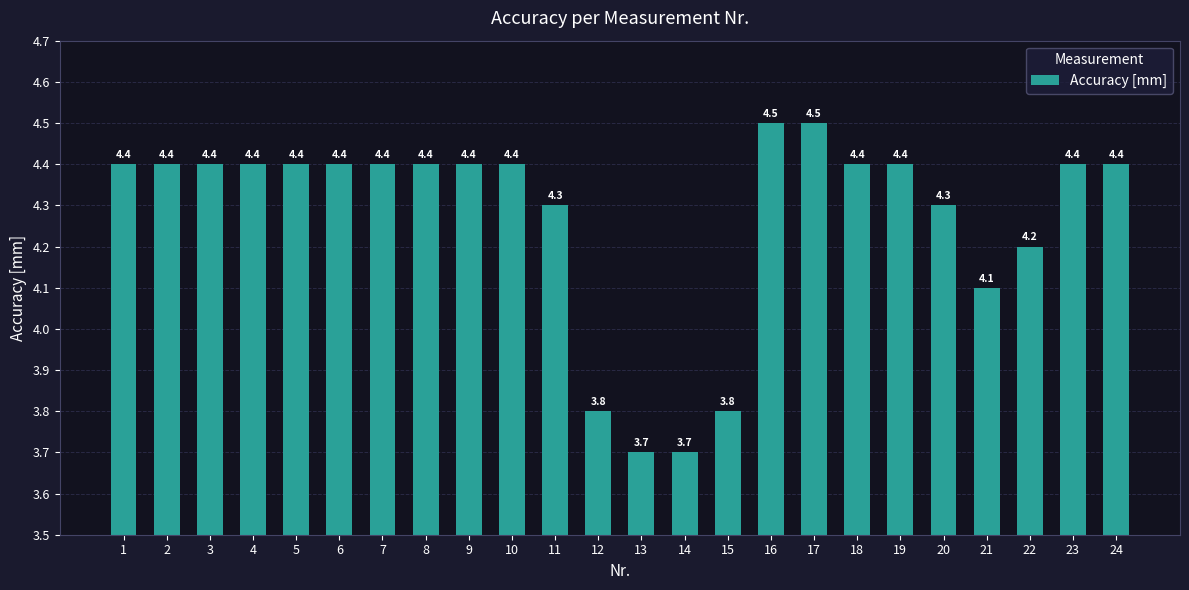

Count the values in the range 4 to 5.

20